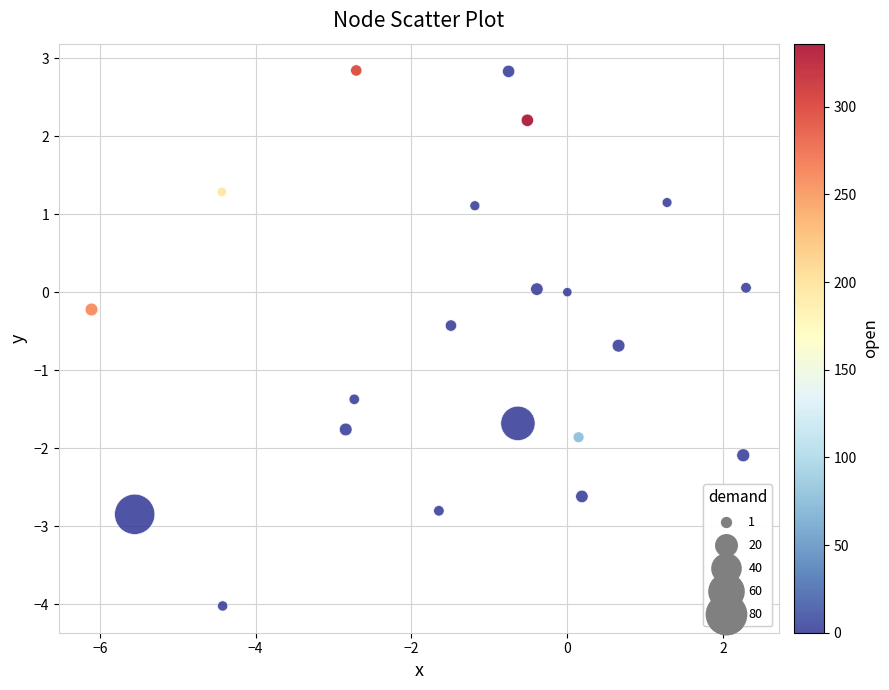

What is the range of Y values (max minus min)?

6.9